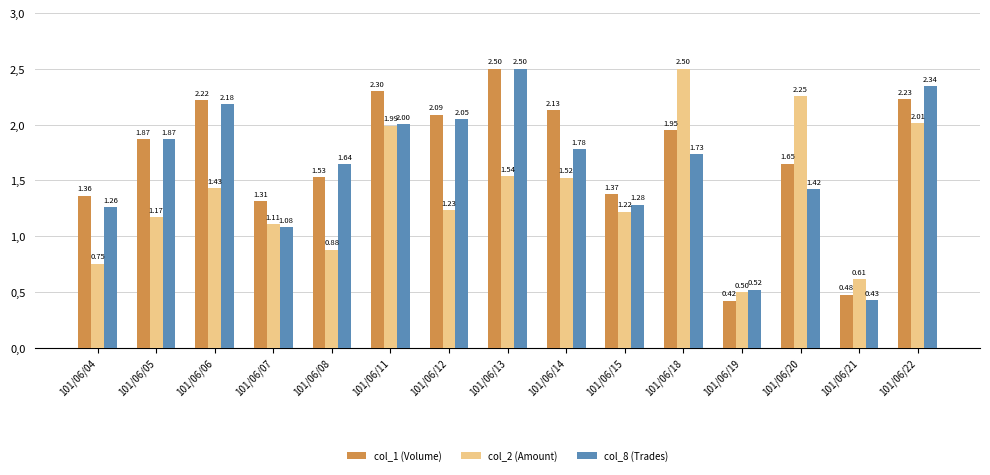

At which label does col_2 (Amount) first exceed 1?

101/06/05